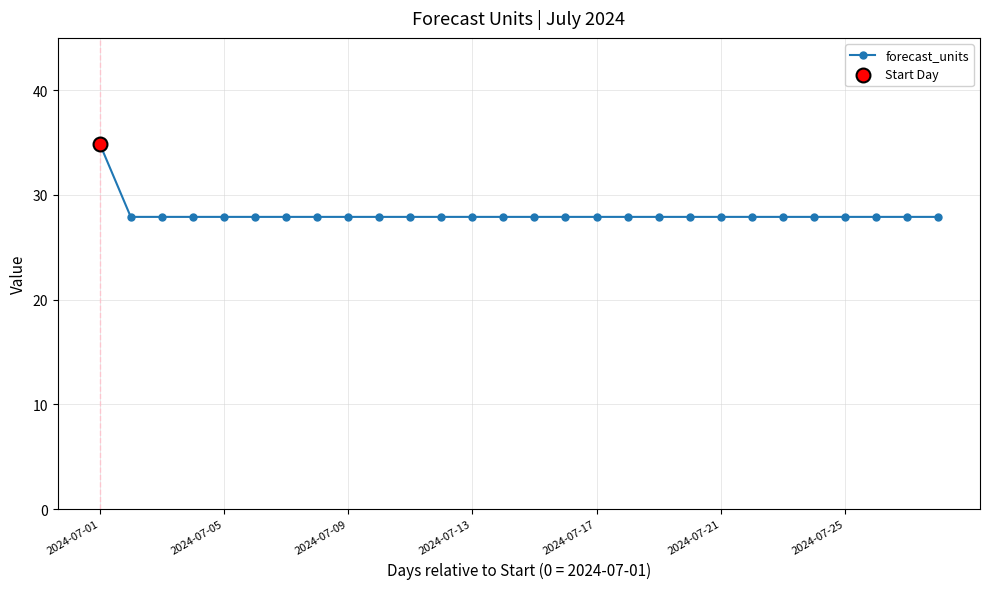

What is the value of the 15th point from the left?

27.9